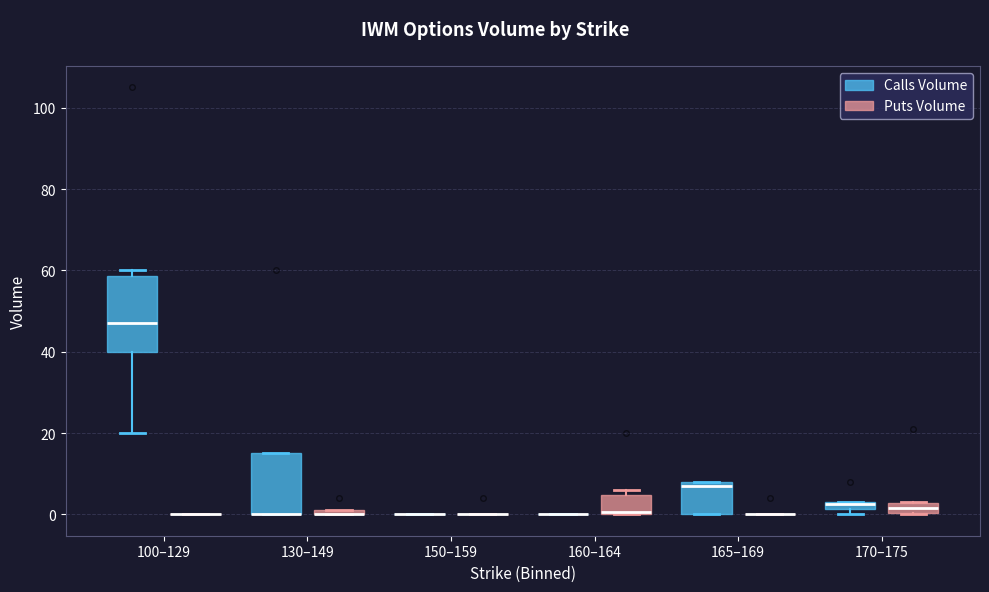

Where is the lower edge of the box for 165–169 (Calls Volume) on the y-axis? The values are not printed on the chart, so give them approximately, as read against the axis.

0